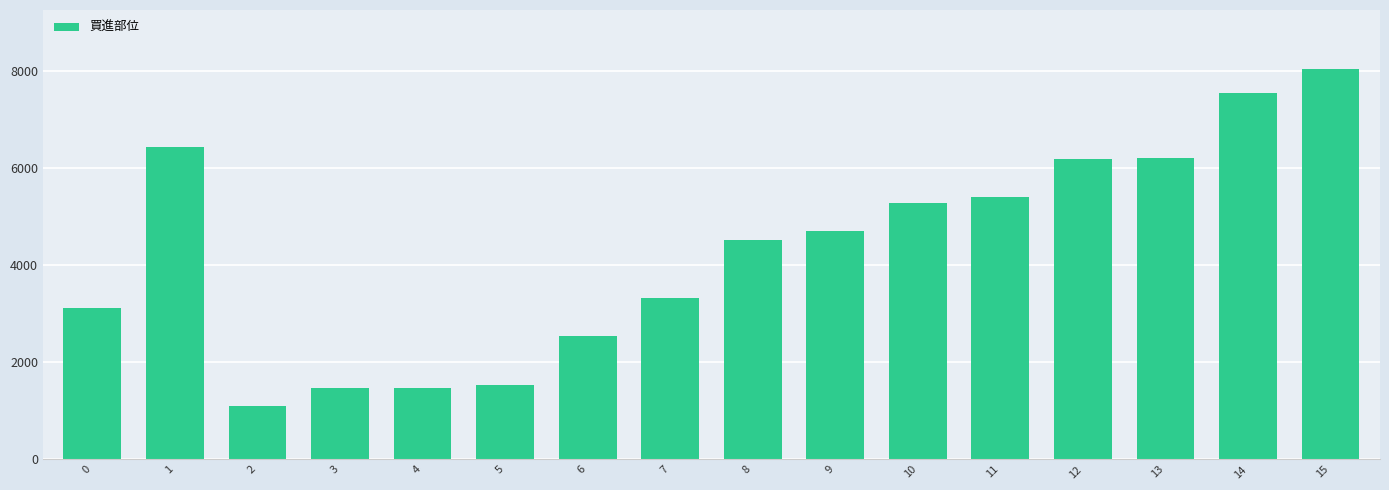

What is the sum of all values?

68930